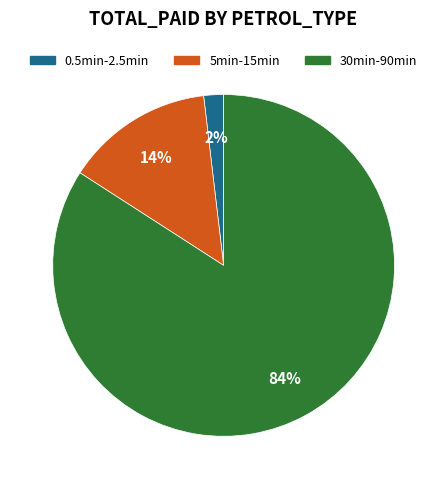

To the nearest percent, what is the difference between the largest and smallest slice percentages?

82%